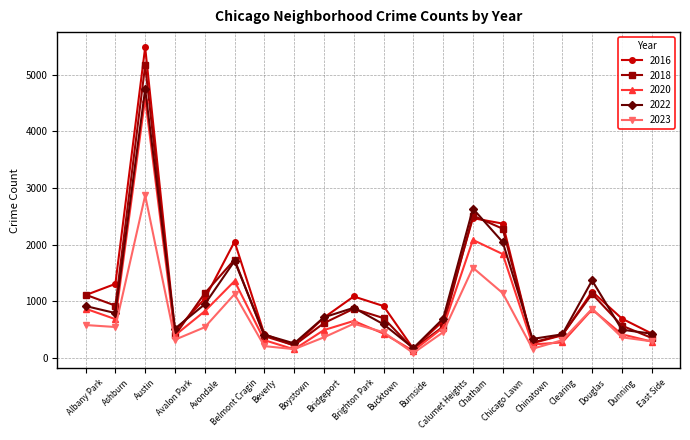

Is it true that 2023 equals 323 at Avalon Park?

True